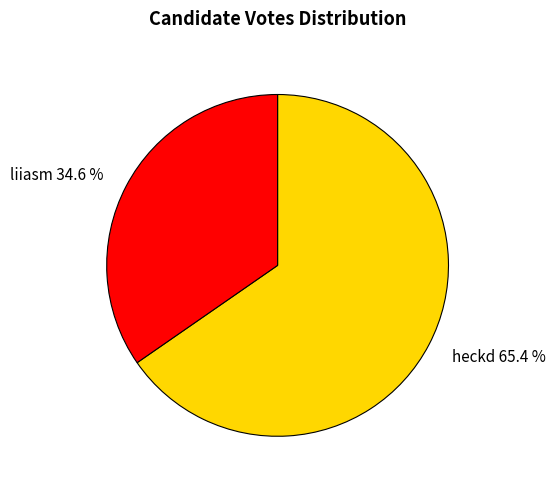

To the nearest percent, what is the difference between the liiasm and heckd slice percentages?

31%